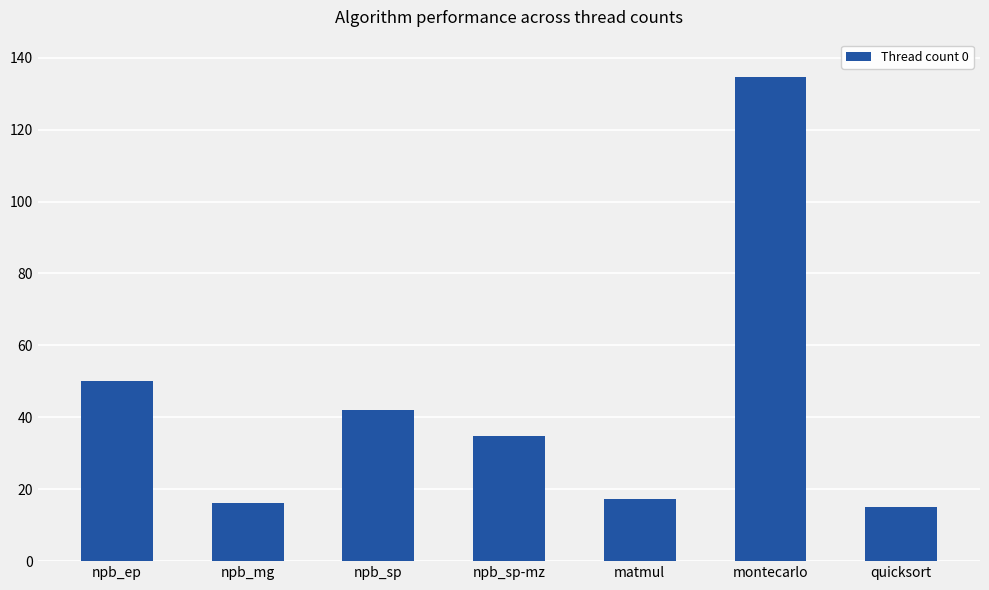

Reading left to right, what are all the values shown in this chart?

npb_ep=50.0	npb_mg=16.1	npb_sp=41.9	npb_sp-mz=34.9	matmul=17.2	montecarlo=134.5	quicksort=15.1